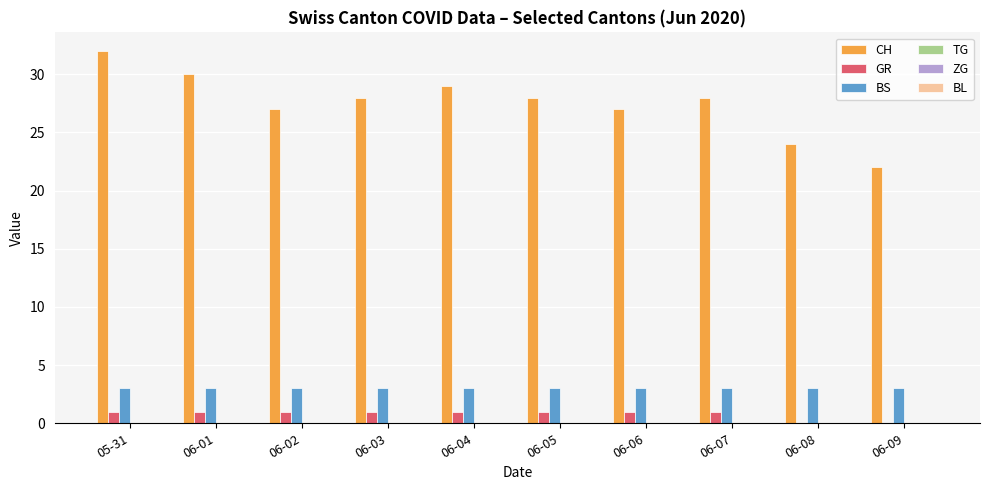

Which series has the widest spread of values?

CH